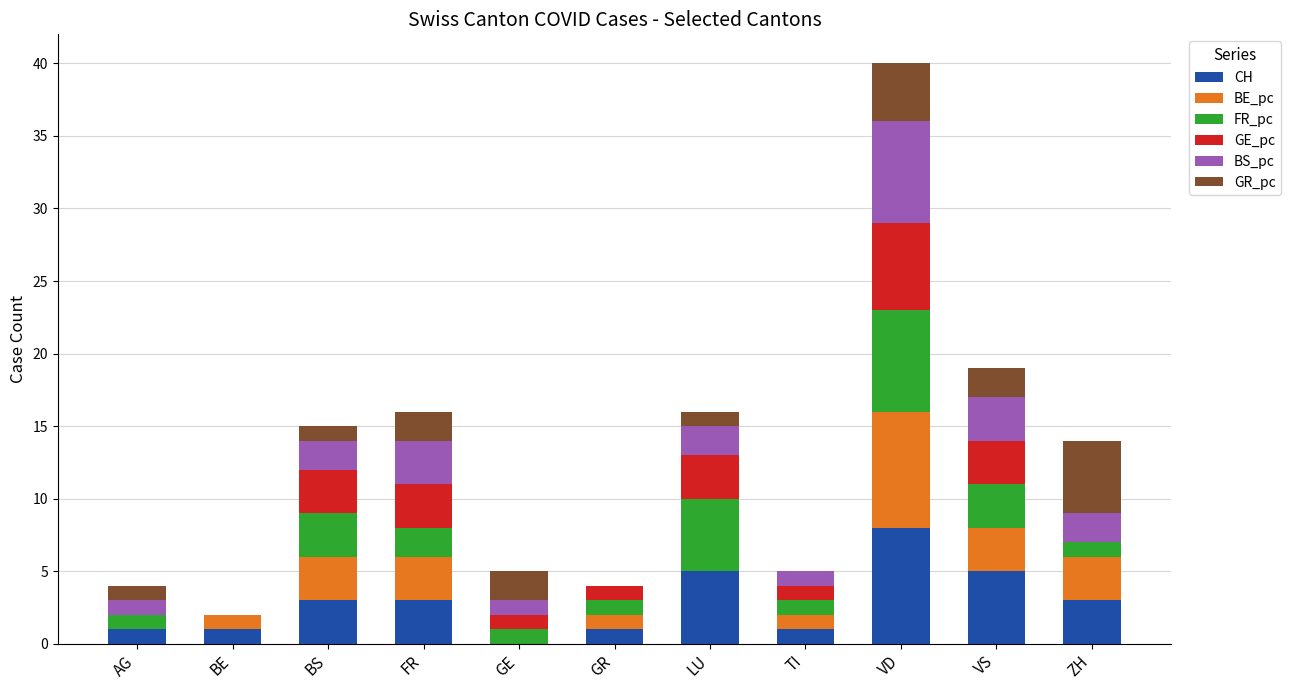

How many positive values does the CH series have?

10